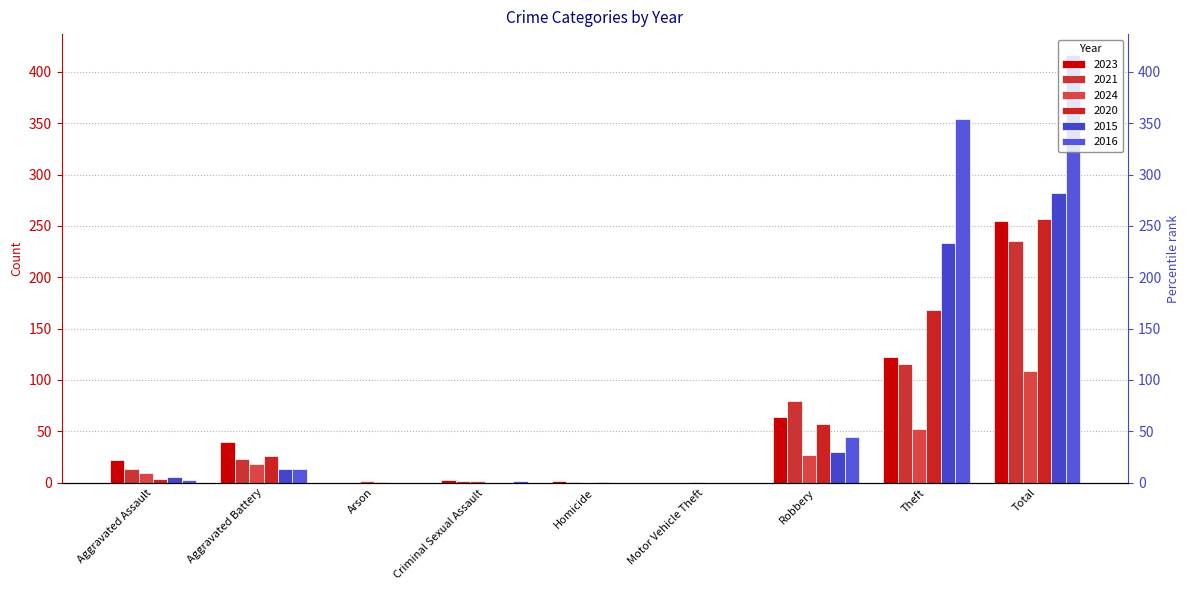

Which has a higher value, Theft or Aggravated Battery?

Theft